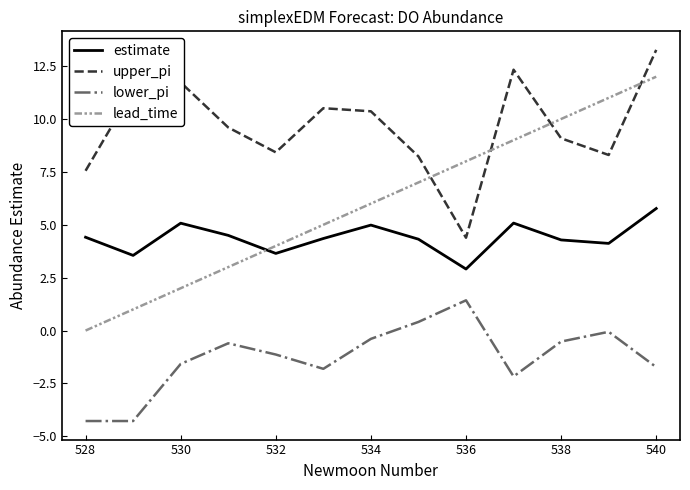

In upper_pi, how many points are lower than both neighbors (excluding endpoints)?

3